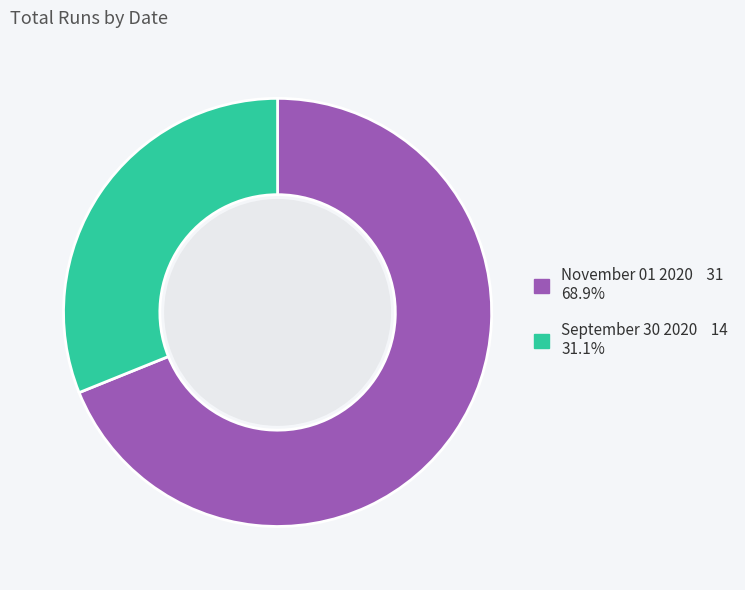

How many segments does this pie chart have?

2